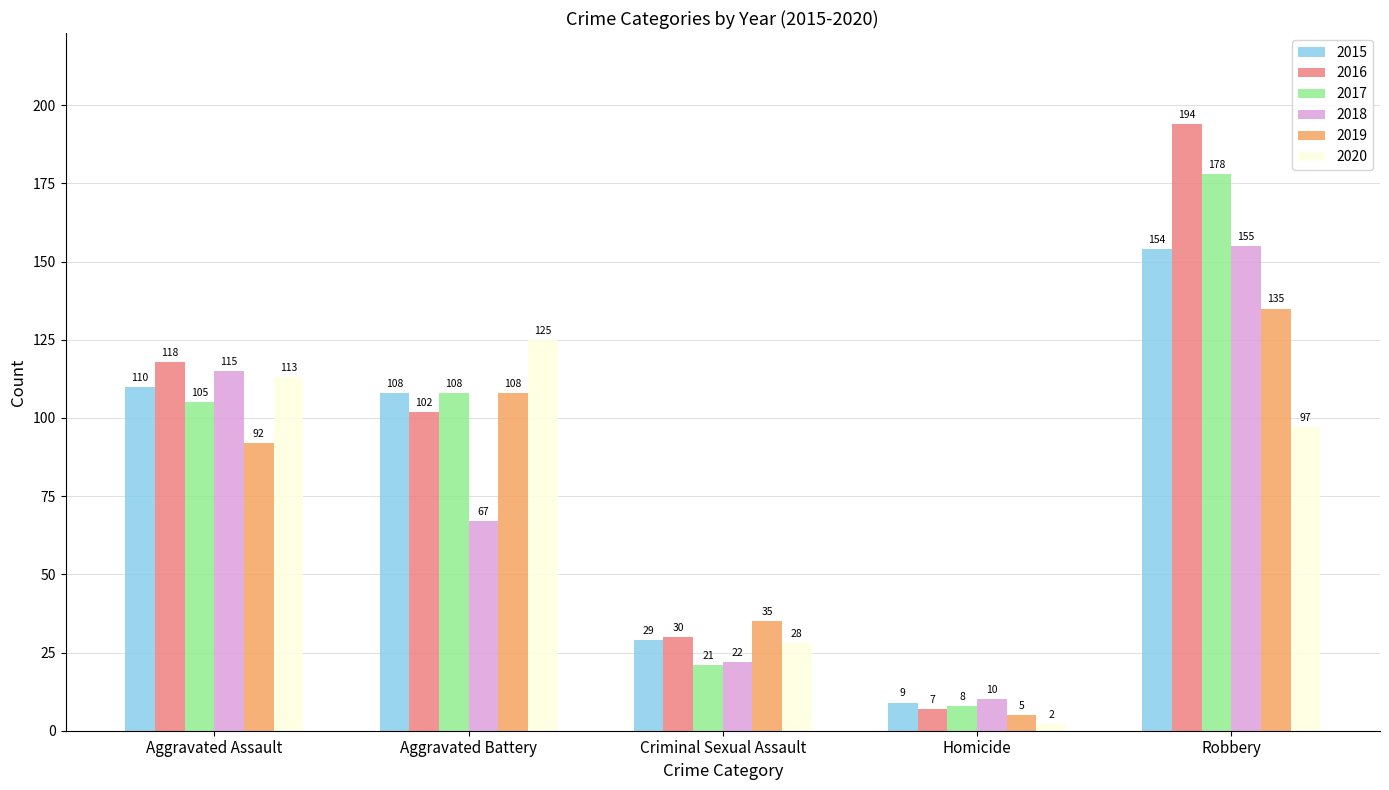

The value of 2016 at Criminal Sexual Assault is 54. True or false?

False